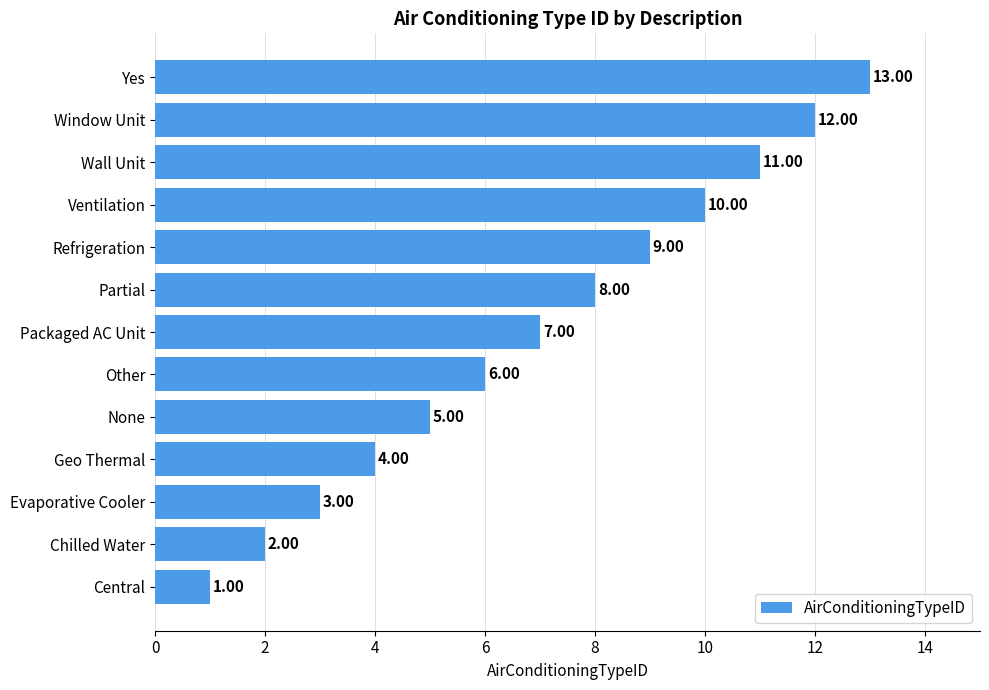

At which category does the chart reach its minimum across all series?

Central